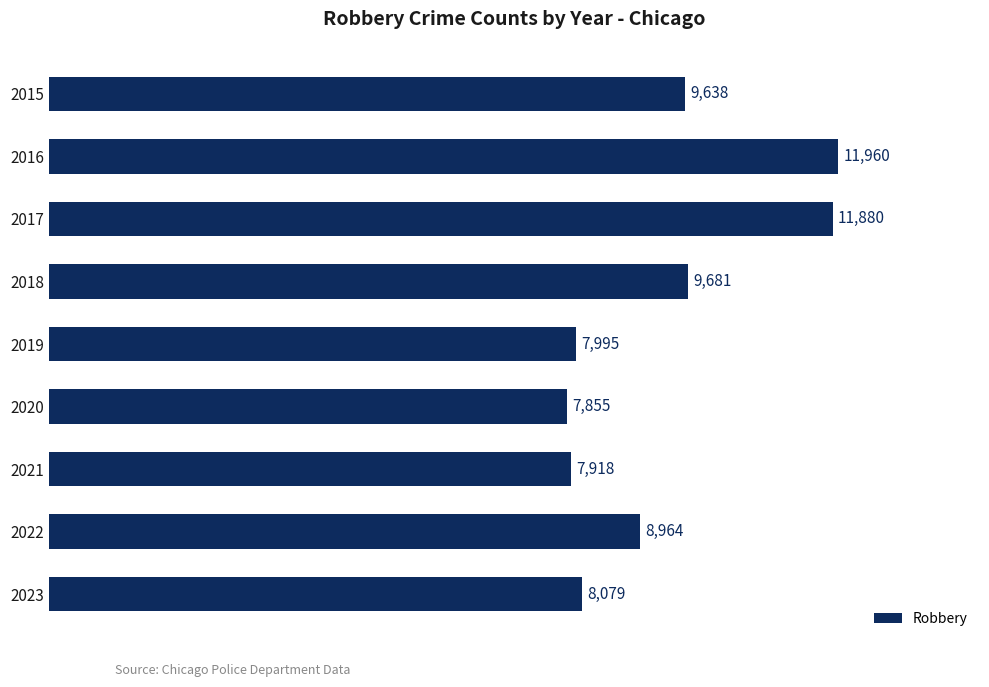

The chart shows a value of 12851 at 2020. True or false?

False